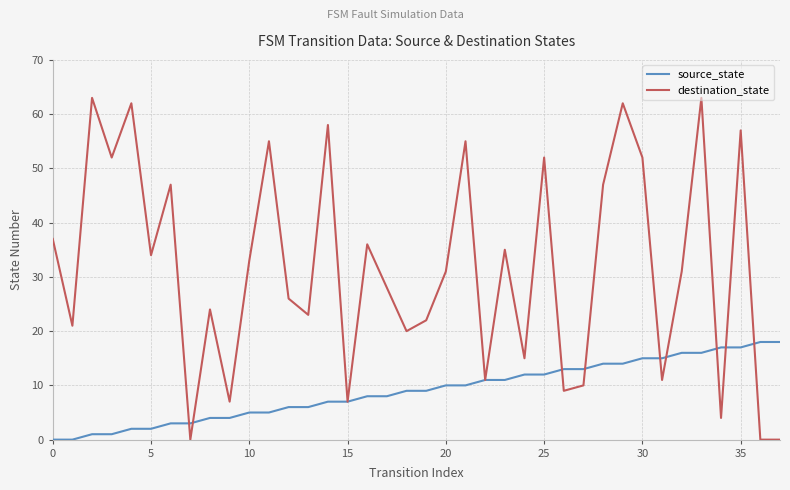

What is the maximum value shown in the chart?

63